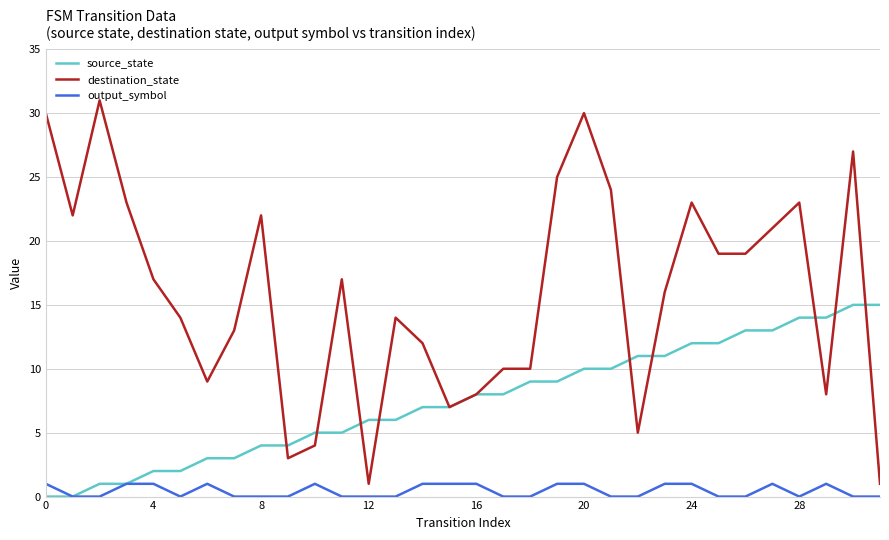

Which series has the largest total across all categories?

destination_state